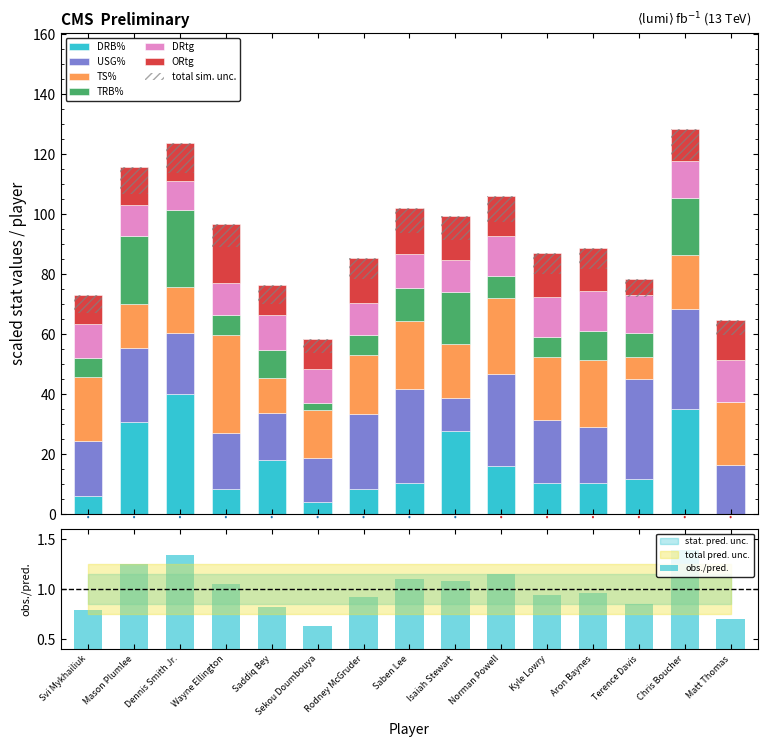

How many data points in TS% are above 19?

8